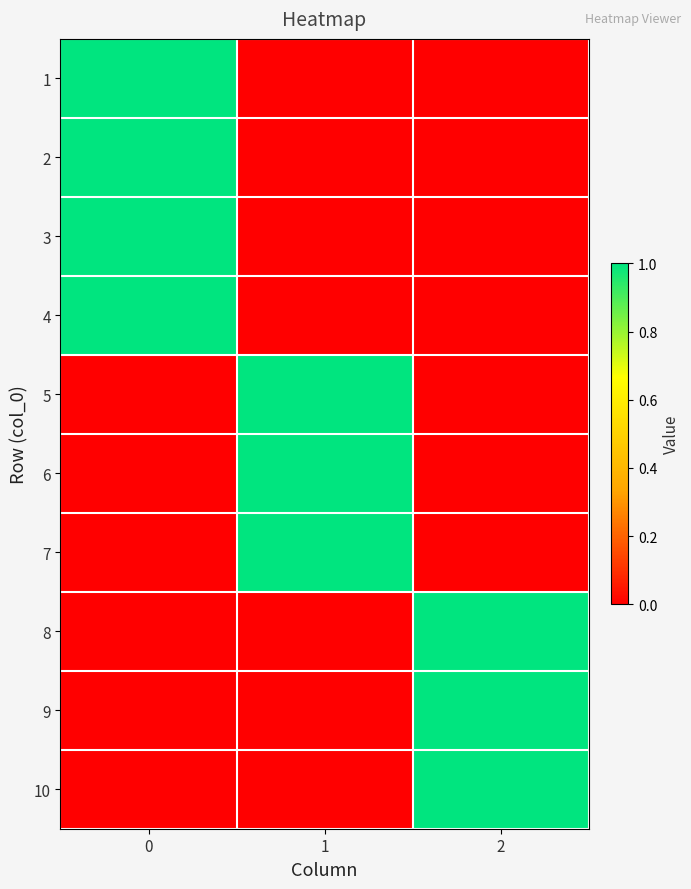

Reading left to right, what are all the values shown in this chart?

1: 0=1	1=0	2=0
2: 0=1	1=0	2=0
3: 0=1	1=0	2=0
4: 0=1	1=0	2=0
5: 0=0	1=1	2=0
6: 0=0	1=1	2=0
7: 0=0	1=1	2=0
8: 0=0	1=0	2=1
9: 0=0	1=0	2=1
10: 0=0	1=0	2=1